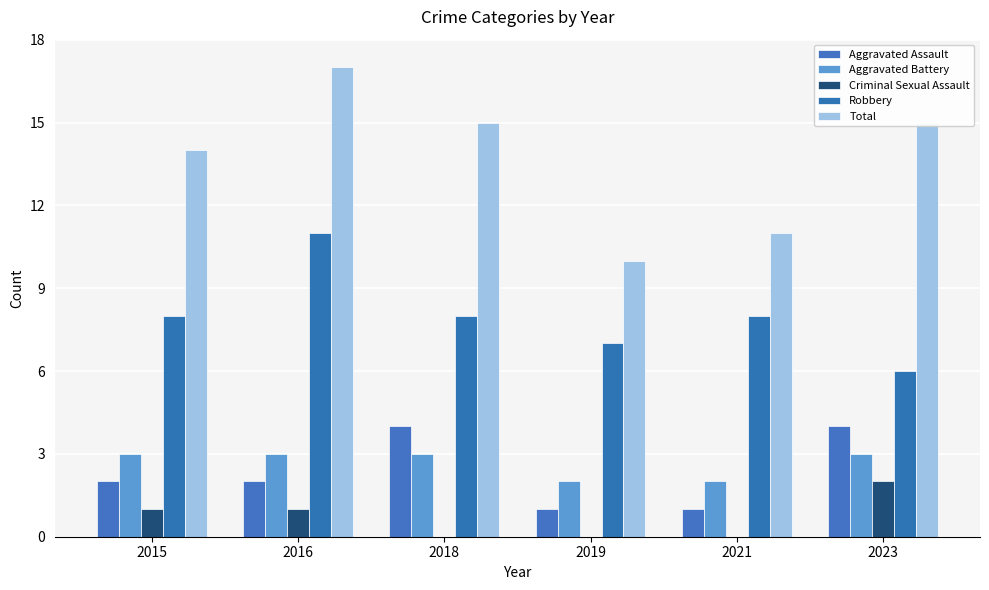

At which category is the sum across all series the highest?

2016